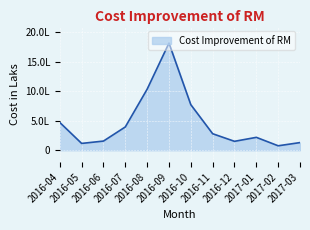

Is it true that the value at 2016-09 is 1819214.7?

True